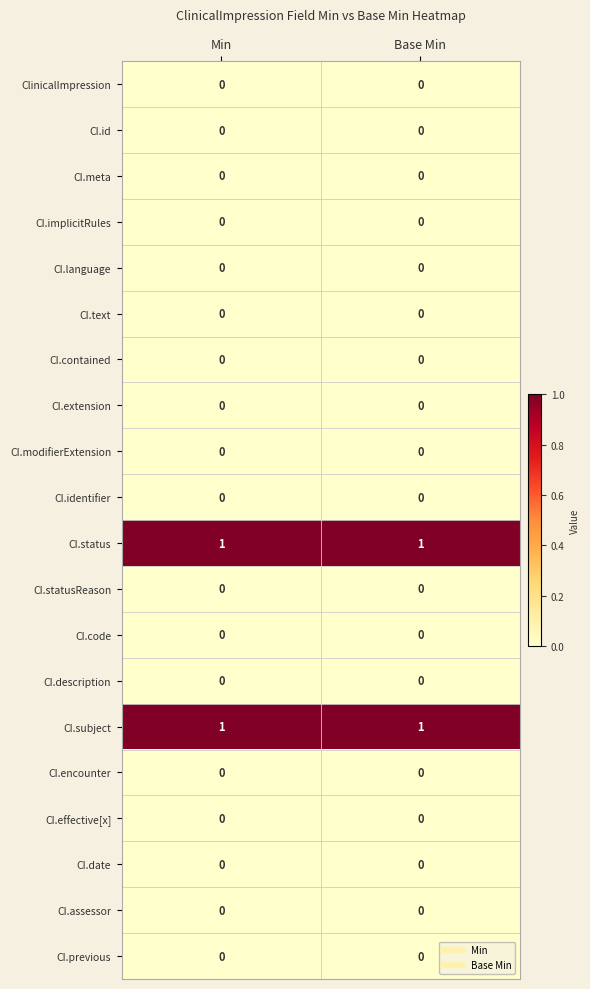

The value of CI.implicitRules at Base Min is 0. True or false?

True